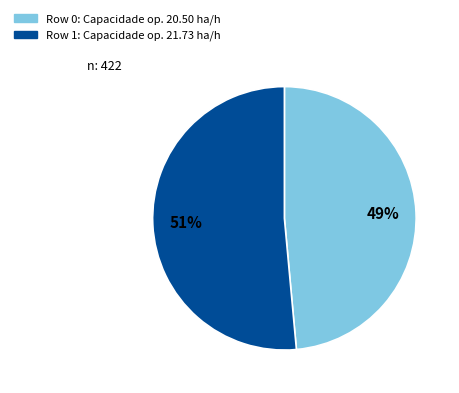

To the nearest percent, what portion does Row 1 represent?

51%